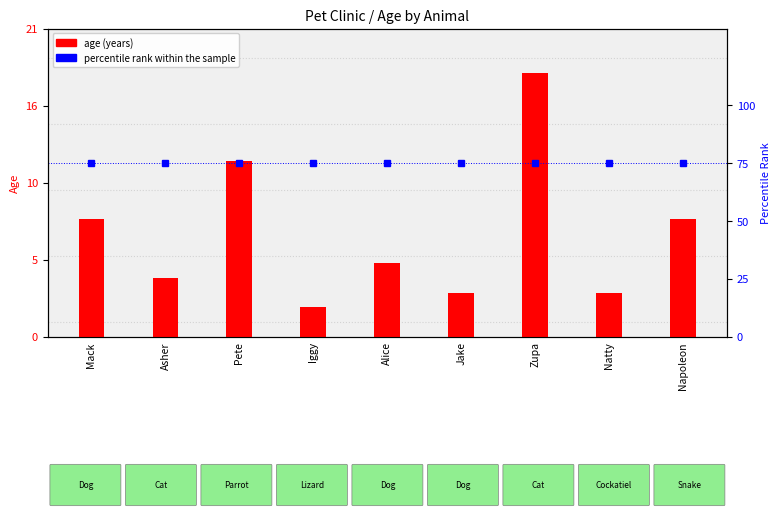

What is the value of the percentile rank within the sample bar at the 5th from the left?

75